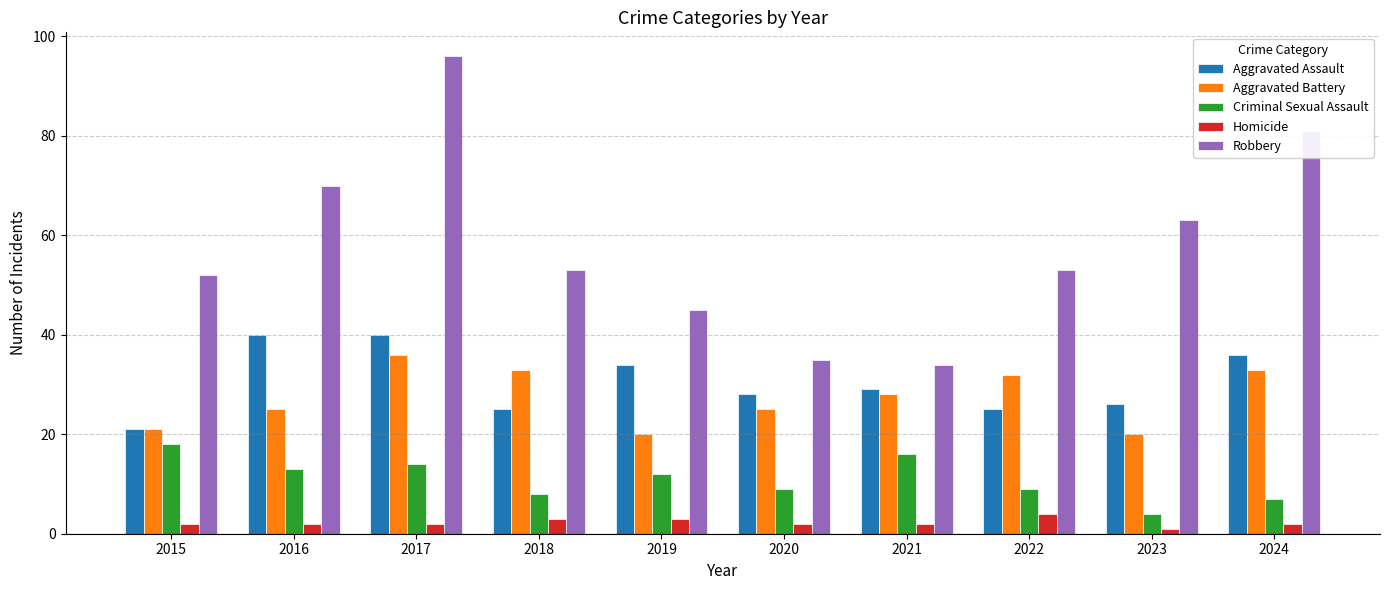

The value of Aggravated Assault at 2021 is 29. True or false?

True